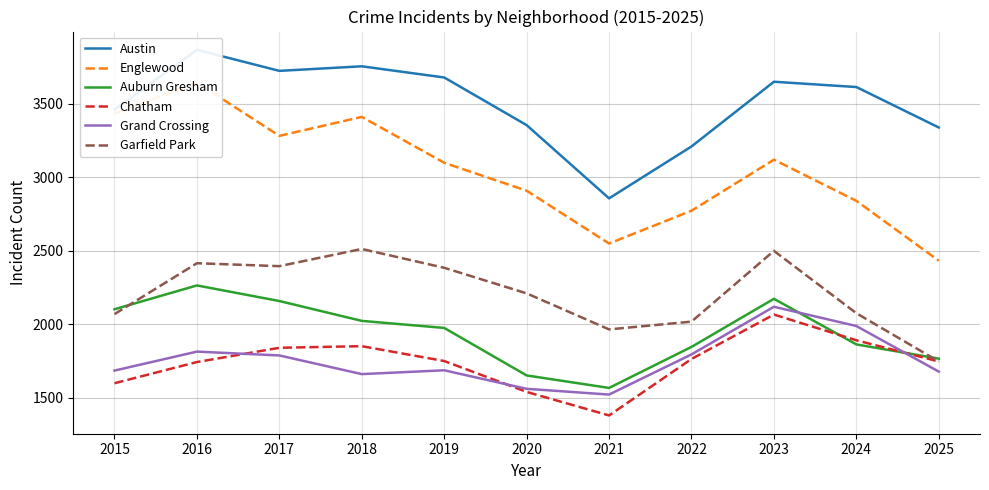

What is the lowest value of the Englewood series?

2433